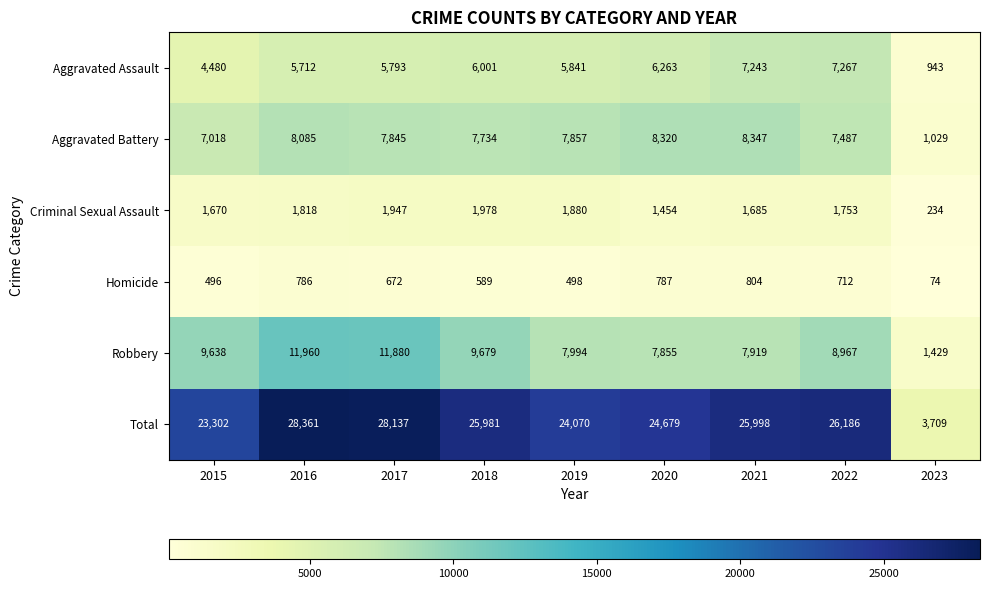

What is the total value across all series at 2023?

7418